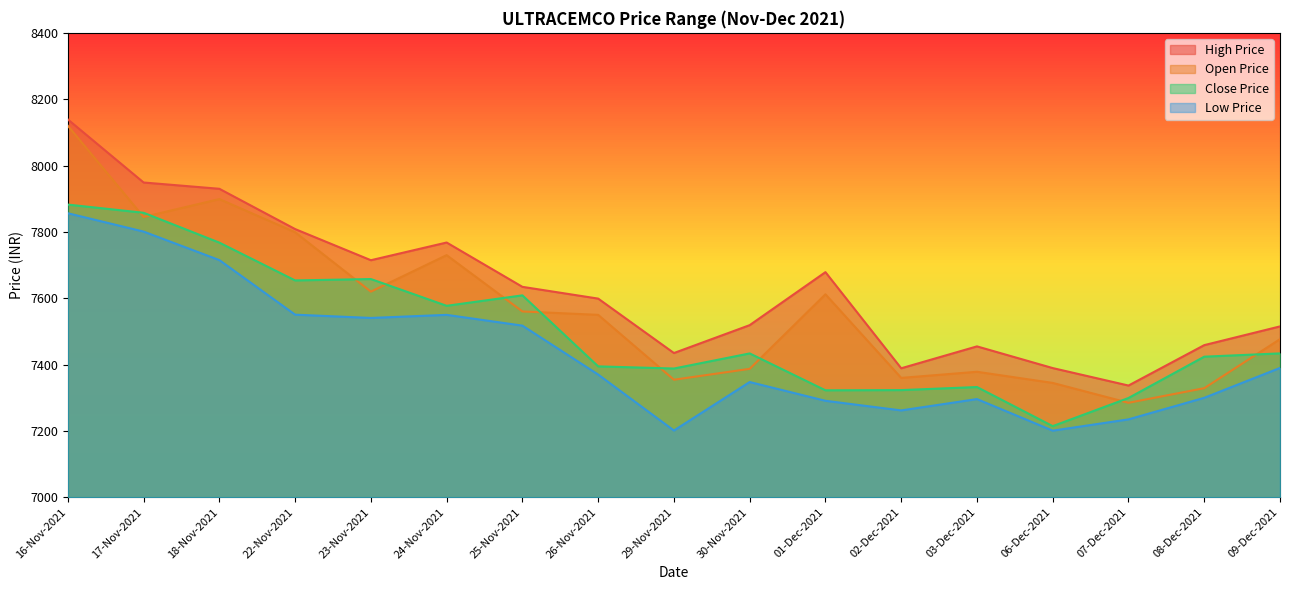

Reading left to right, transcribe all the data shown in this chart.

High Price: 8139.0	7948.9	7930.0	7808.6	7714.7	7768.1	7634.4	7599.0	7434.9	7519.0	7678.8	7389.0	7455.0	7389.6	7336.9	7458.8	7515.2
Open Price: 8120.0	7845.0	7899.0	7799.0	7620.0	7730.0	7560.3	7550.0	7354.5	7387.3	7612.0	7360.0	7378.4	7344.9	7285.0	7329.0	7476.8
Close Price: 7882.4	7857.7	7767.7	7653.8	7657.9	7577.3	7608.8	7394.8	7388.2	7433.8	7322.6	7323.2	7332.4	7214.6	7299.4	7423.9	7433.9
Low Price: 7856.3	7801.0	7715.1	7550.6	7540.7	7550.0	7517.6	7370.1	7201.4	7347.6	7291.0	7262.0	7296.1	7201.0	7235.0	7300.0	7390.0